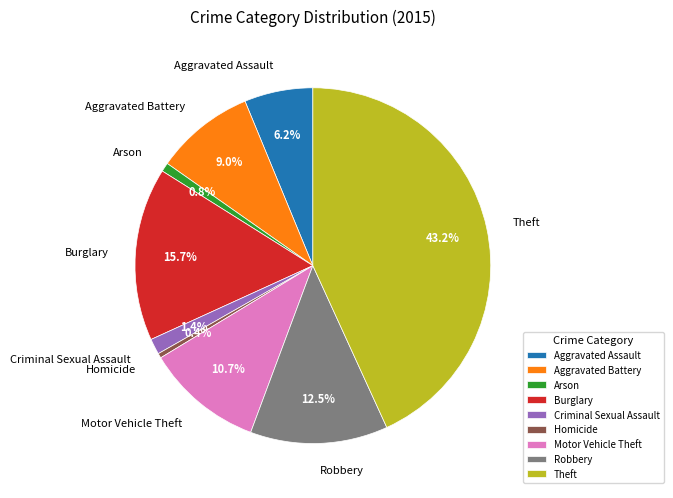

To the nearest percent, what is the difference between the Criminal Sexual Assault and Aggravated Battery slice percentages?

8%